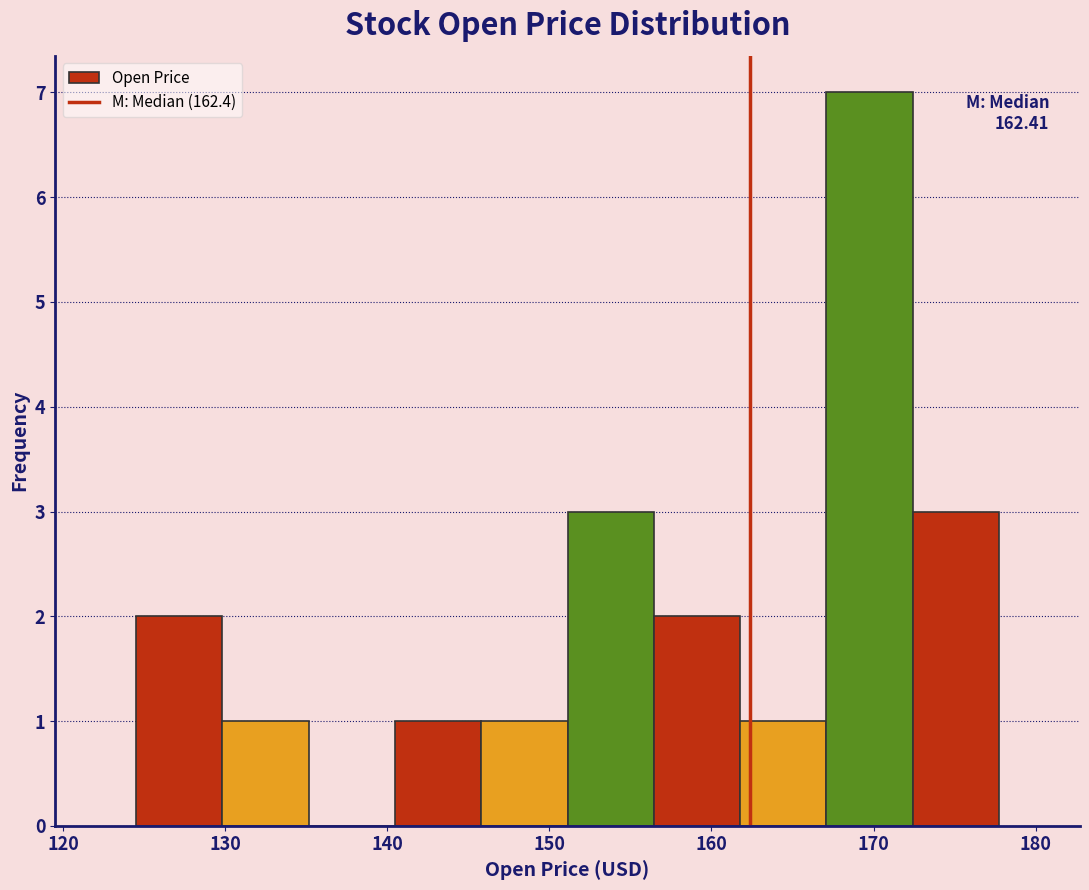

Over which range of the x-axis is the bar tallest?

167 to 172